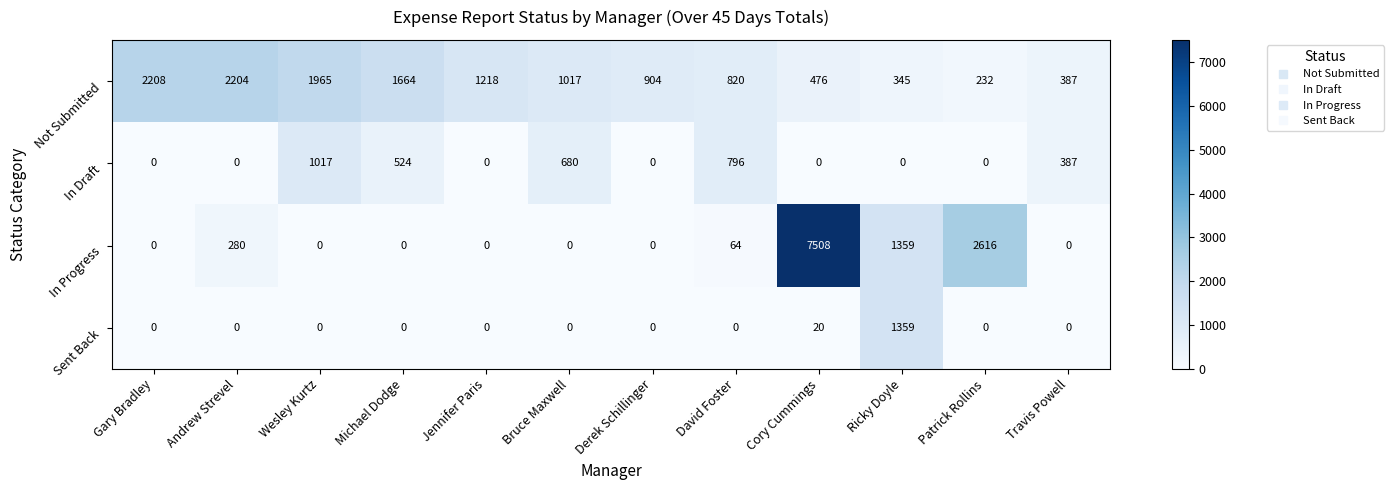

At which category does the chart reach its peak across all series?

Cory Cummings